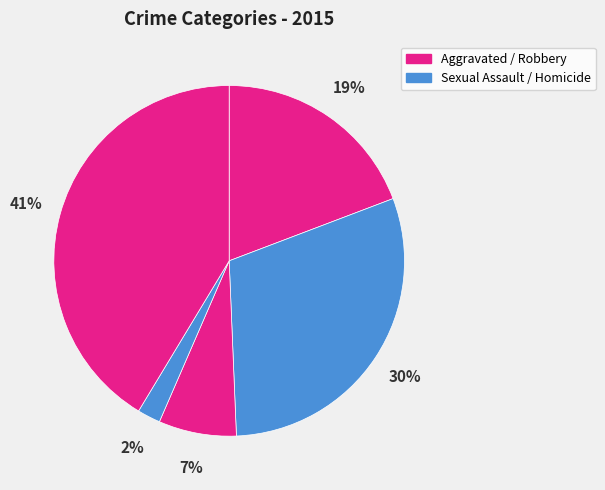

How many segments does this pie chart have?

5